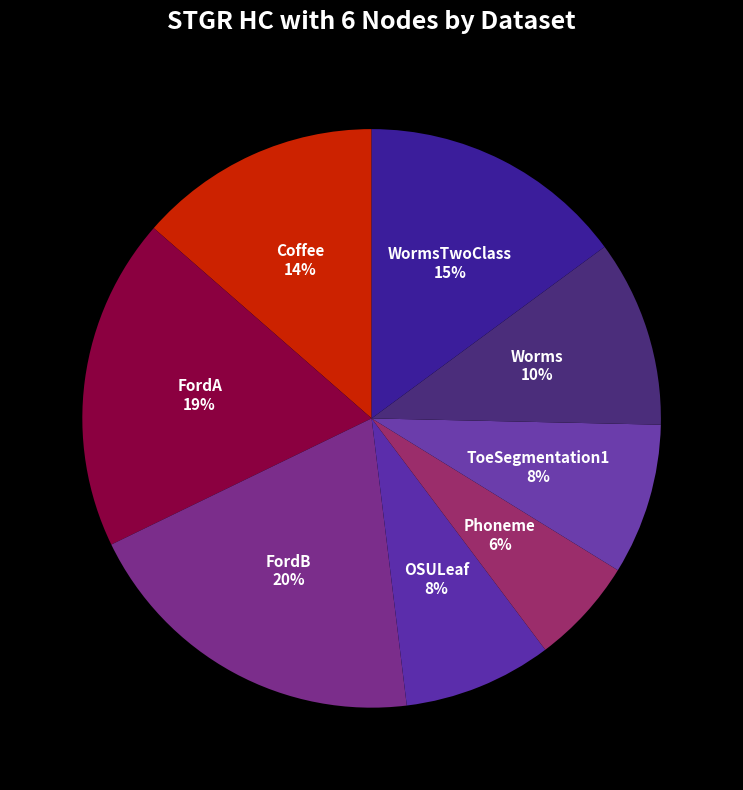

Count the number of slices in the pie.

8